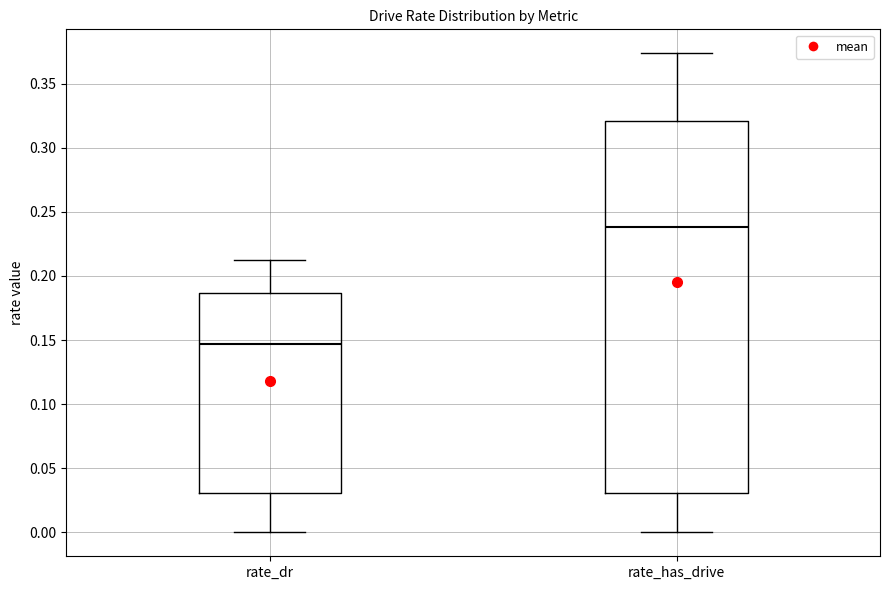

Where does the upper whisker of the box for rate_dr end on the y-axis? The values are not printed on the chart, so give them approximately, as read against the axis.

0.215